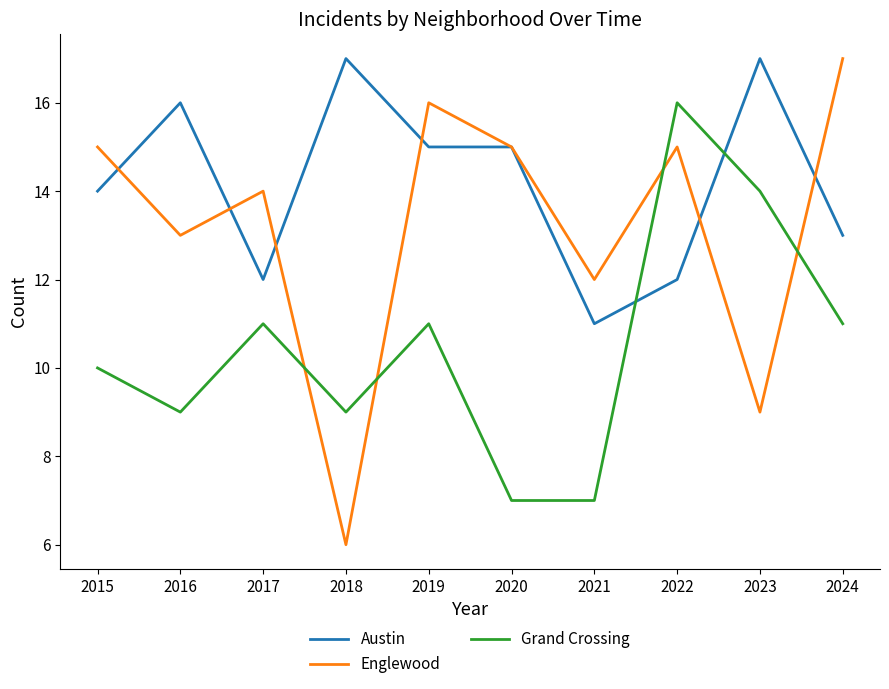

What is the greatest value displayed?

17